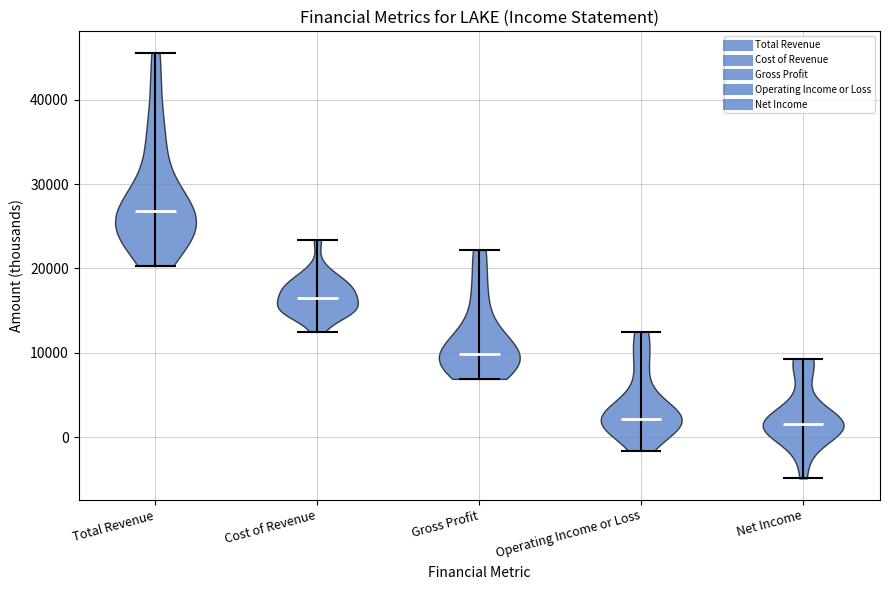

Where does the median line of the violin for Operating Income or Loss sit on the y-axis? The values are not printed on the chart, so give them approximately, as read against the axis.

2000